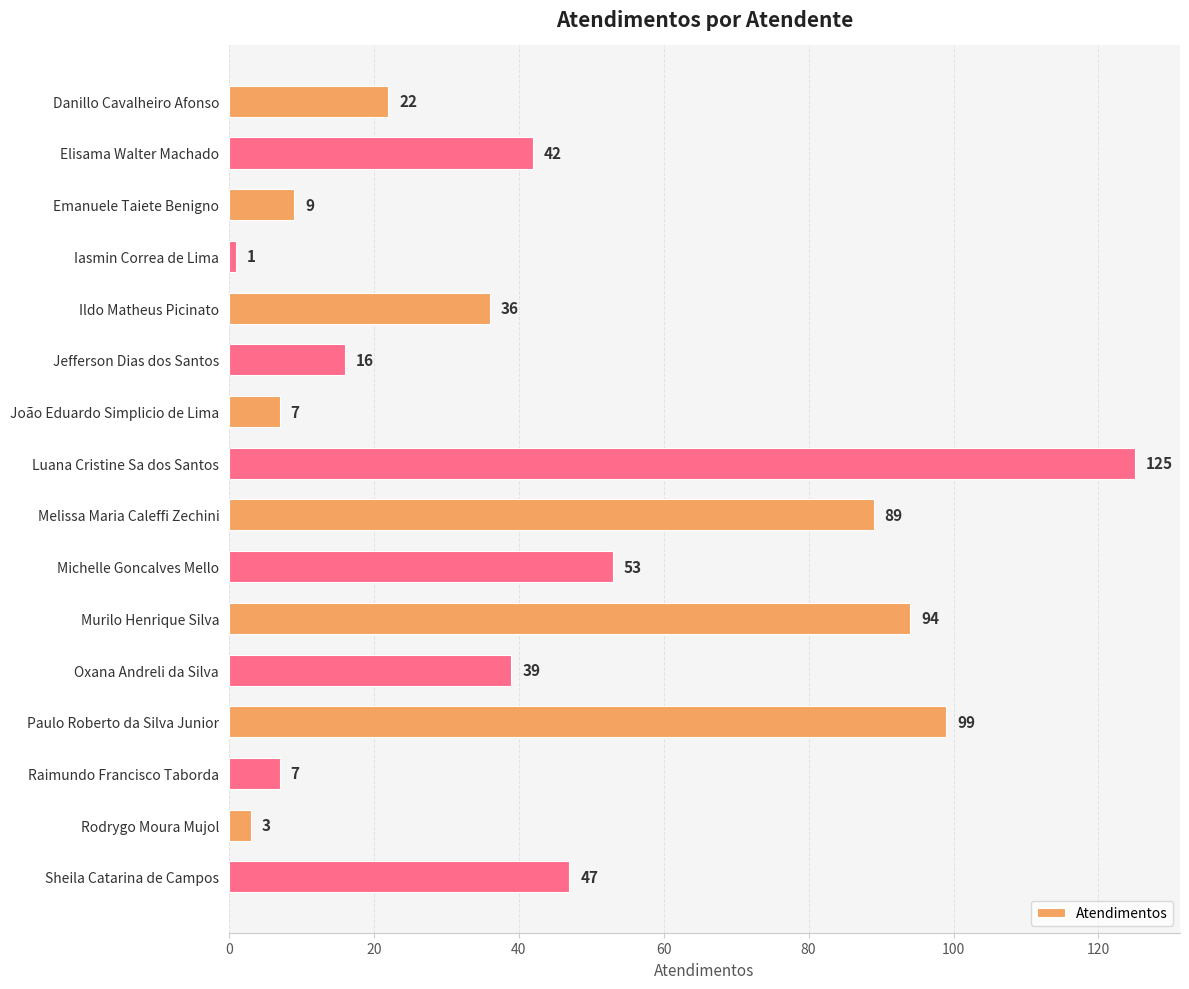

Are the bars grouped side by side (vs. stacked)?

No